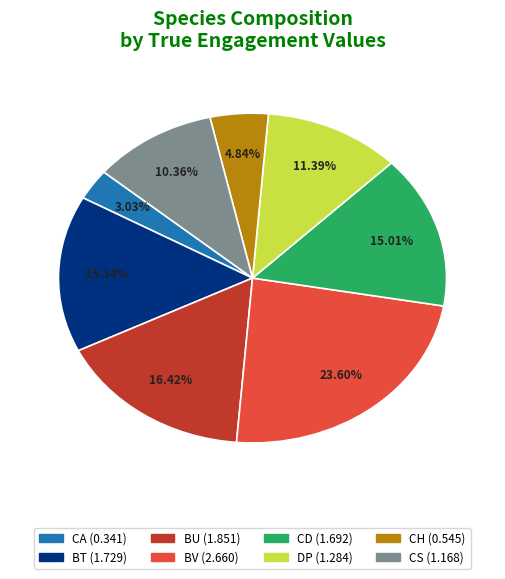

To the nearest percent, what is the difference between the largest and smallest slice percentages?

21%